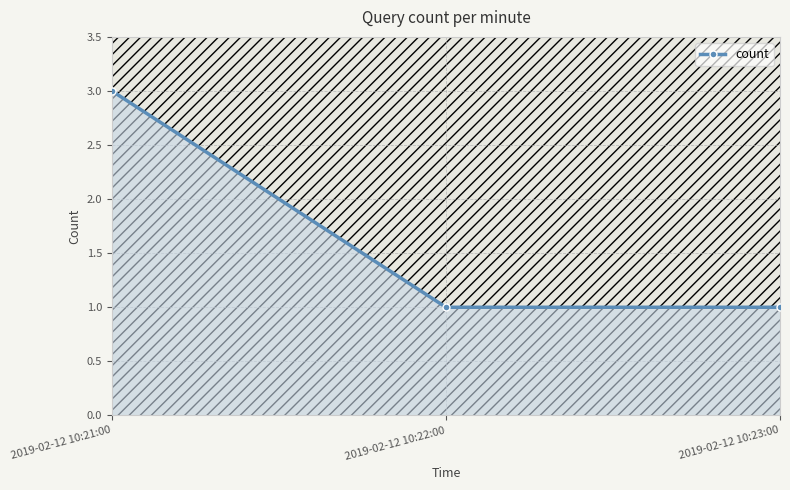

Approximately how many times larger is the value at 2019-02-12 10:21:00 compared to 2019-02-12 10:22:00?

3.0